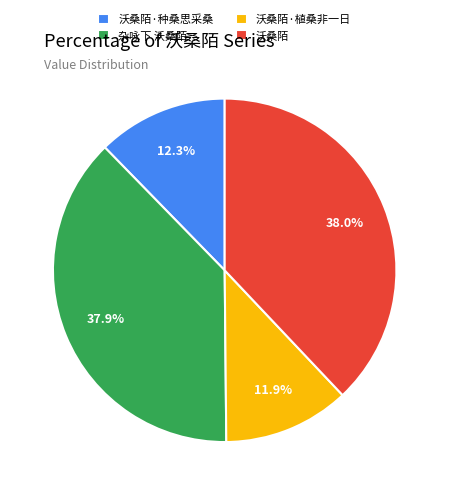

What percentage is NOT represented by 杂咏下 沃桑陌?

62.1%